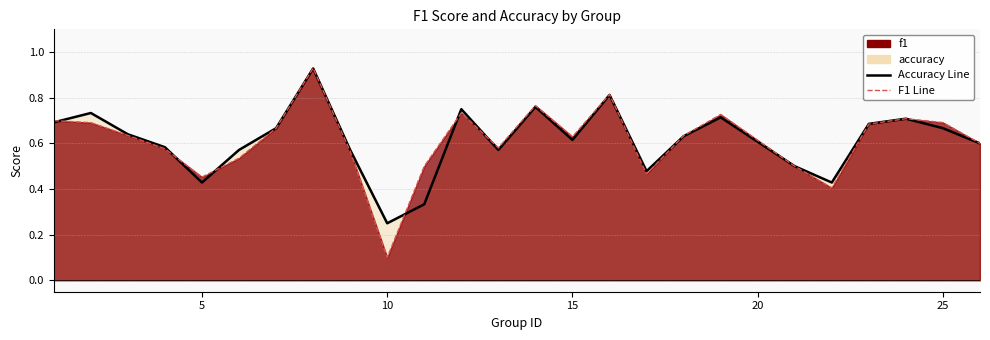

The value of f1 at 13 is 1.0. True or false?

False